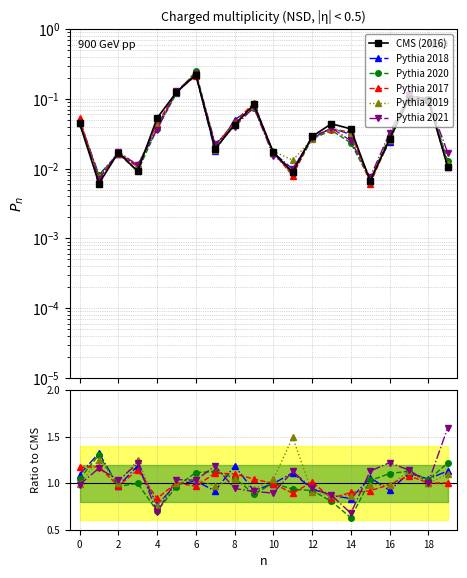

Rank the series by their maximum value, from lowest to highest.

CMS (2016), Pythia 2017, Pythia 2020, Pythia 2018, Pythia 2019, Pythia 2021